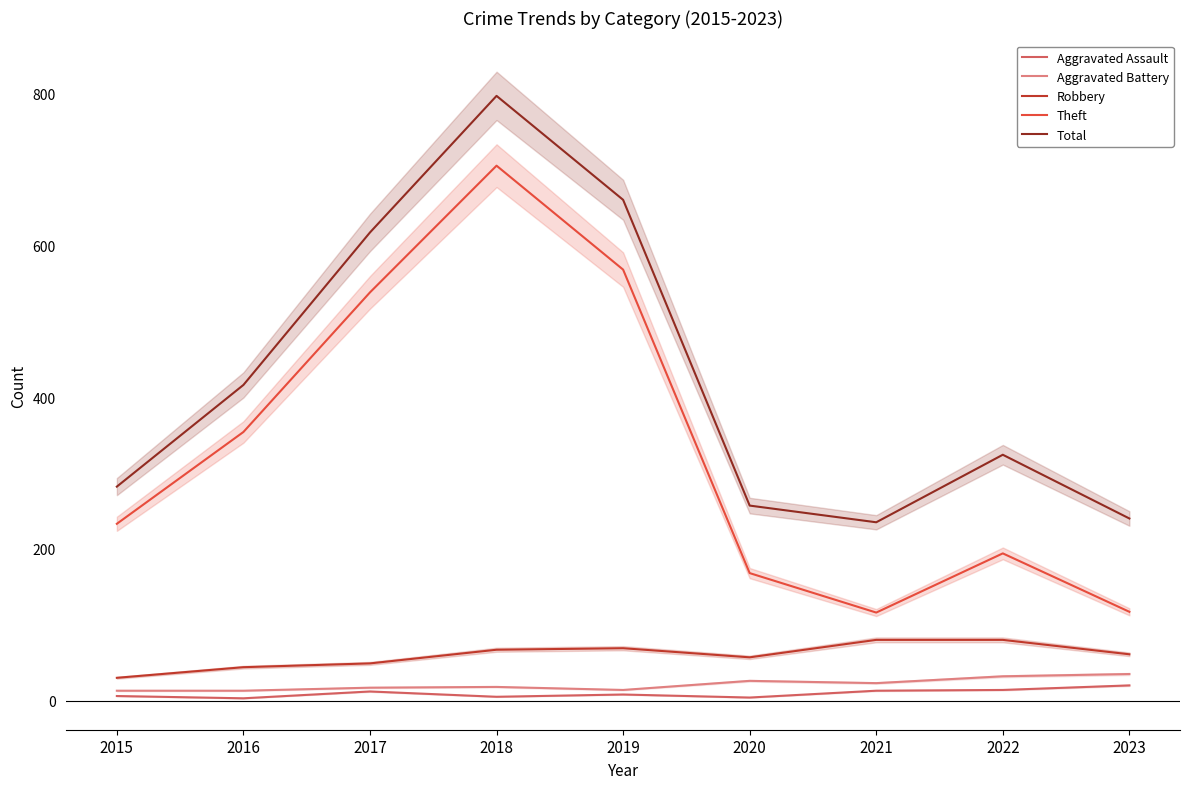

Is it true that Aggravated Assault equals 3 at 2016?

True